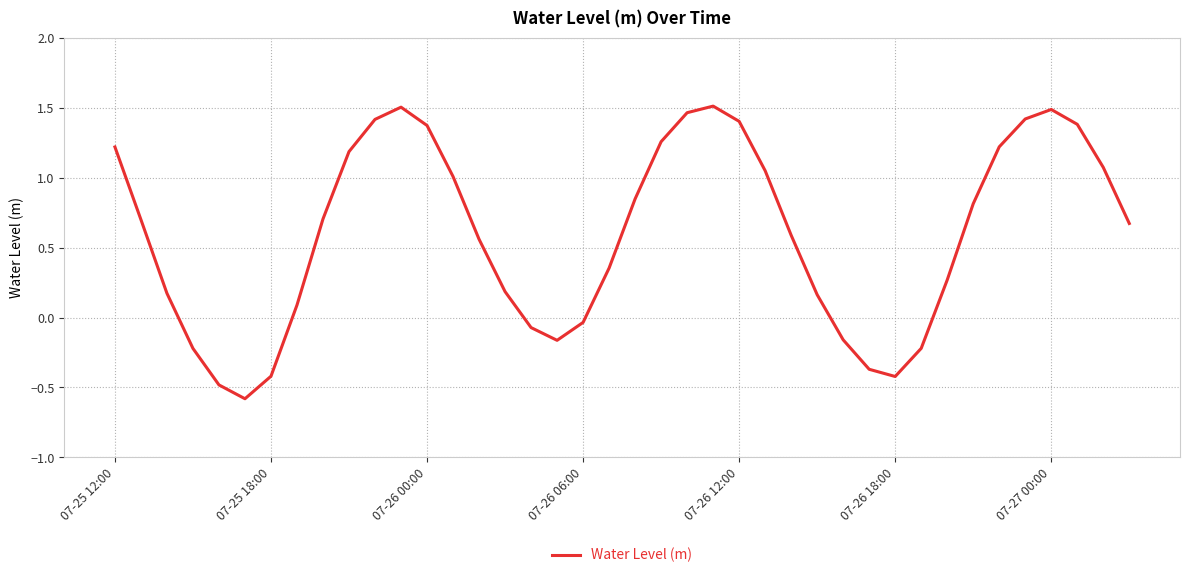

How many lines are shown in the chart?

1